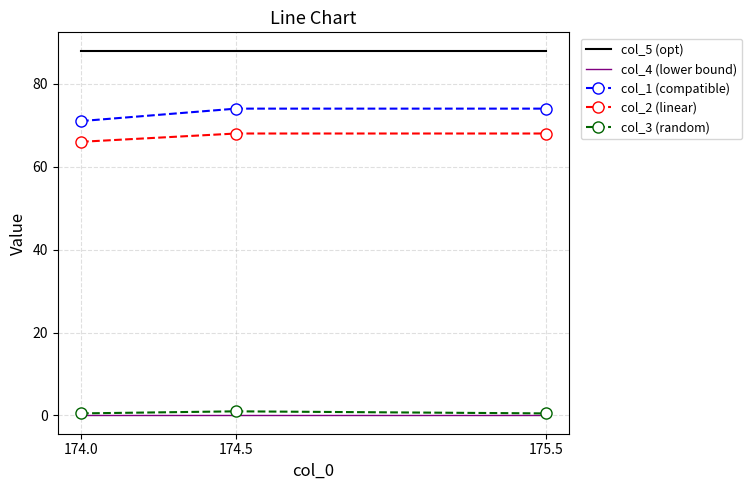

What is the greatest value displayed?

88.0